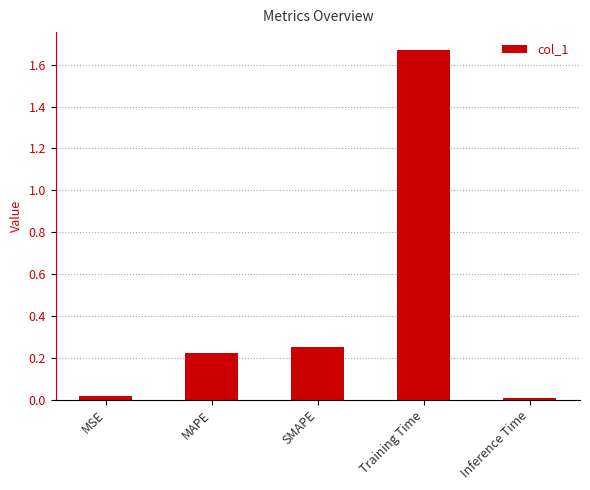

What is the label of the 4th bar from the right?

MAPE